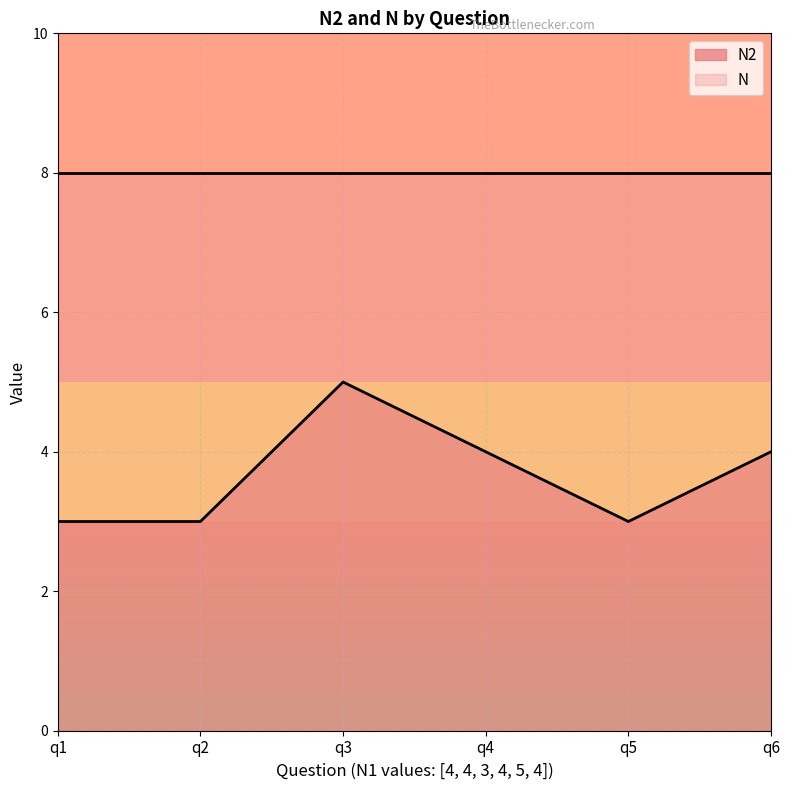

What is the ratio of the value at q6 to the value at q4?

1.0